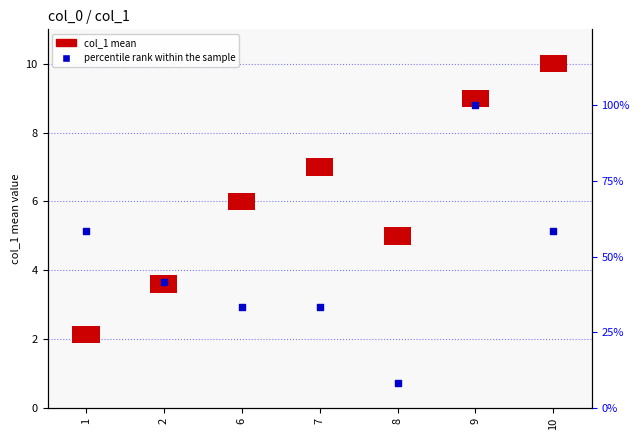

What is the change in value from 6 to 10?

+25.0